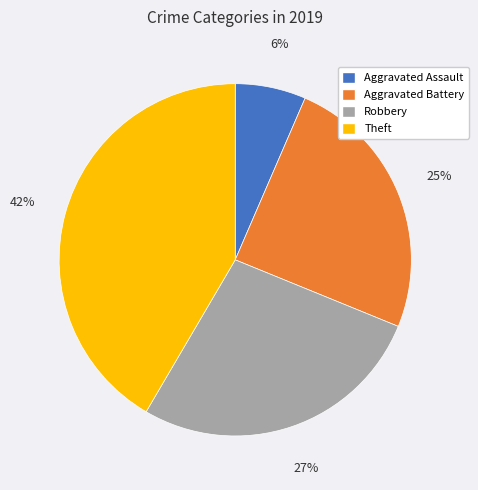

Combined, do Aggravated Battery and Theft account for over 50%?

Yes